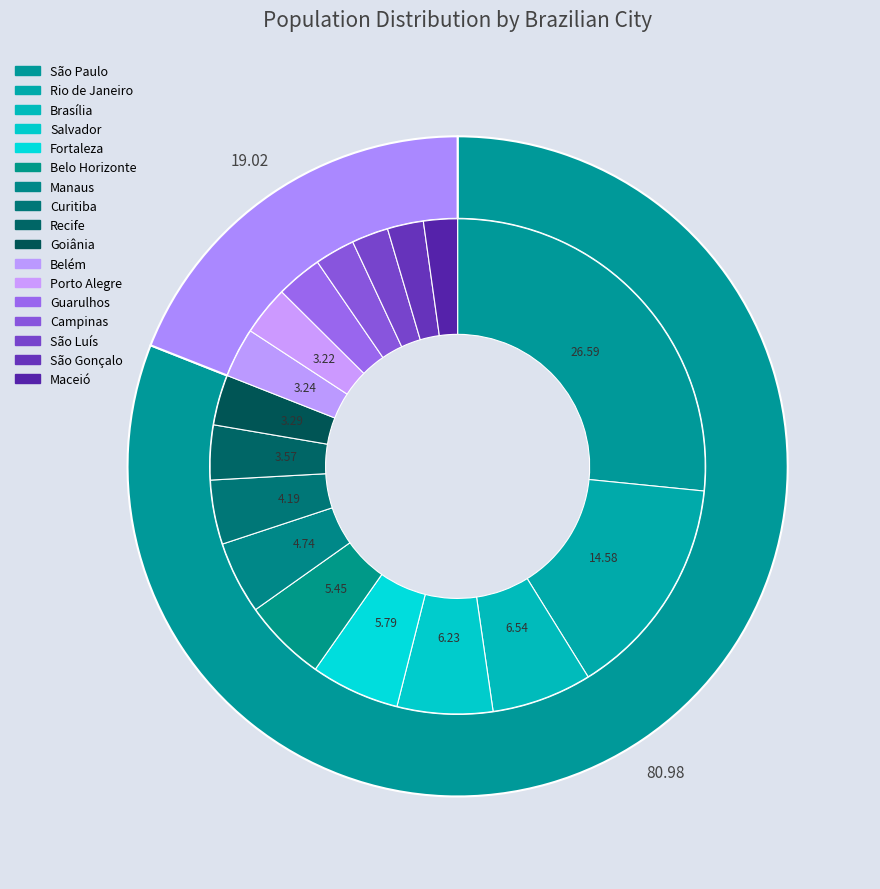

To the nearest percent, what is the combined percentage of Belo Horizonte and Goiânia?

9%